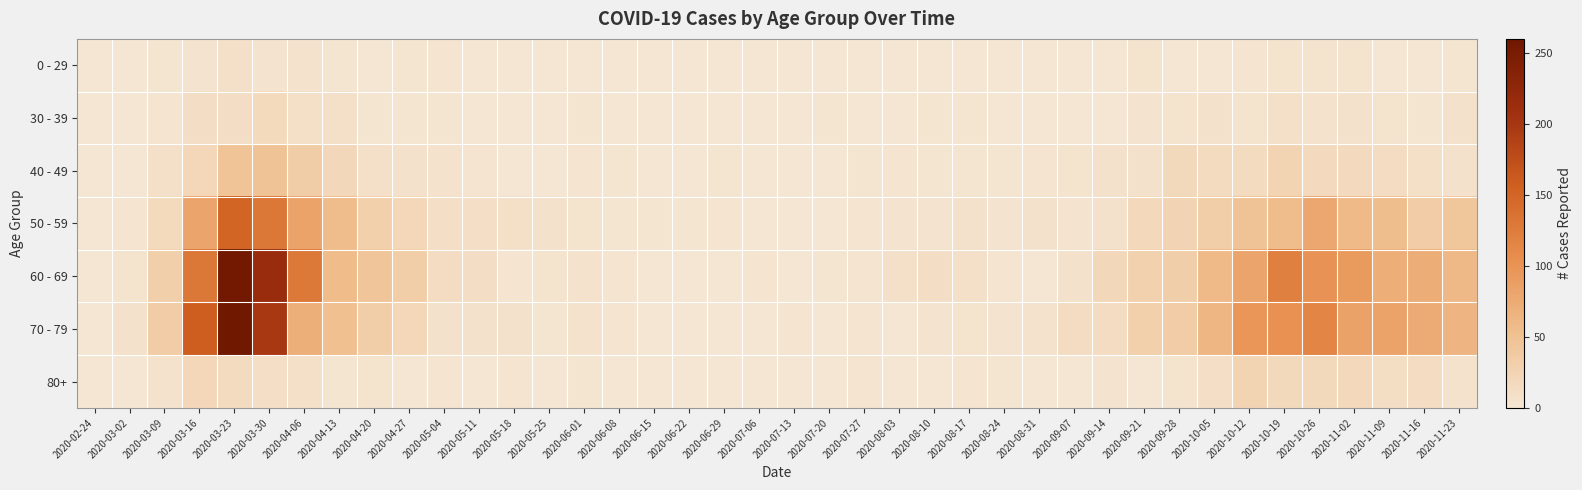

Count the number of categories in the chart.

40